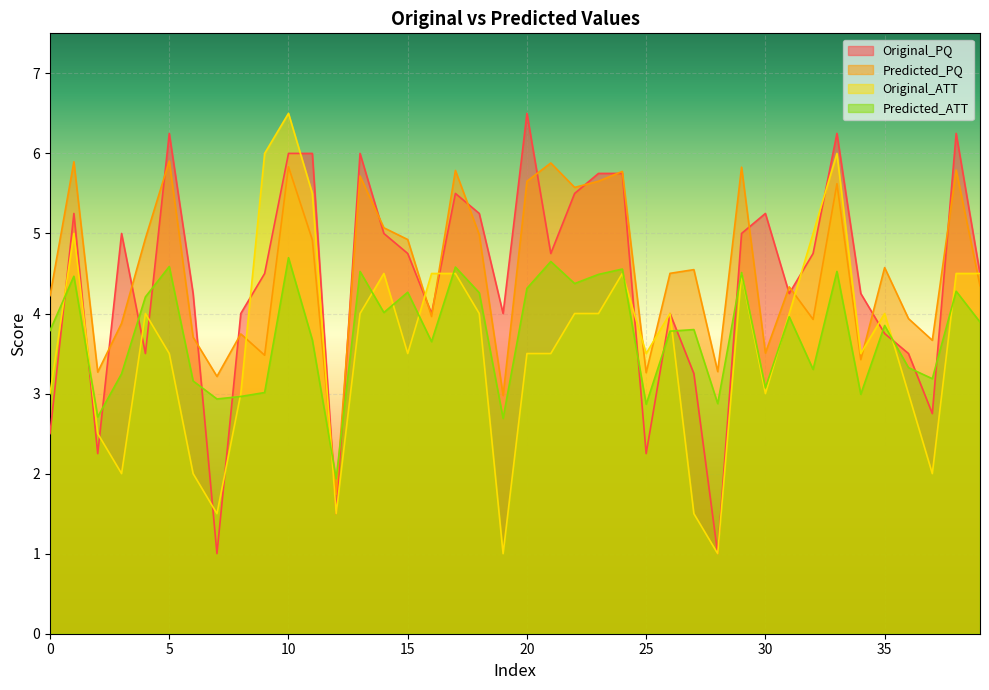

Which series changed the most between 6 and 17?

Original_ATT